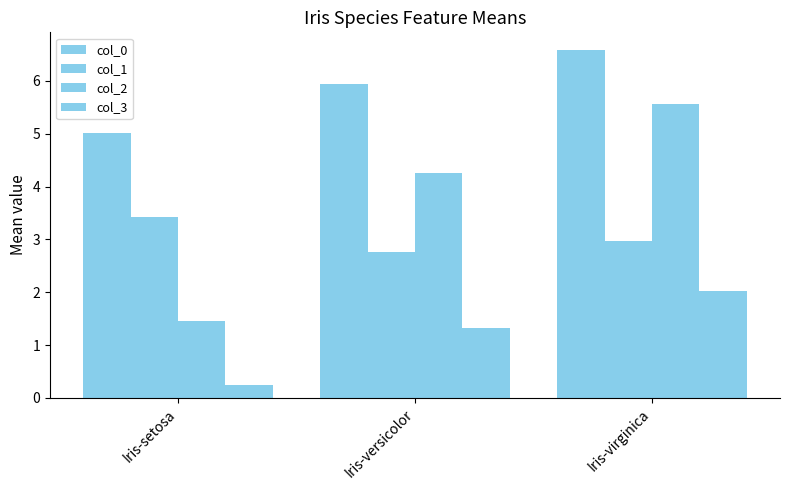

Does the chart contain any negative values?

No